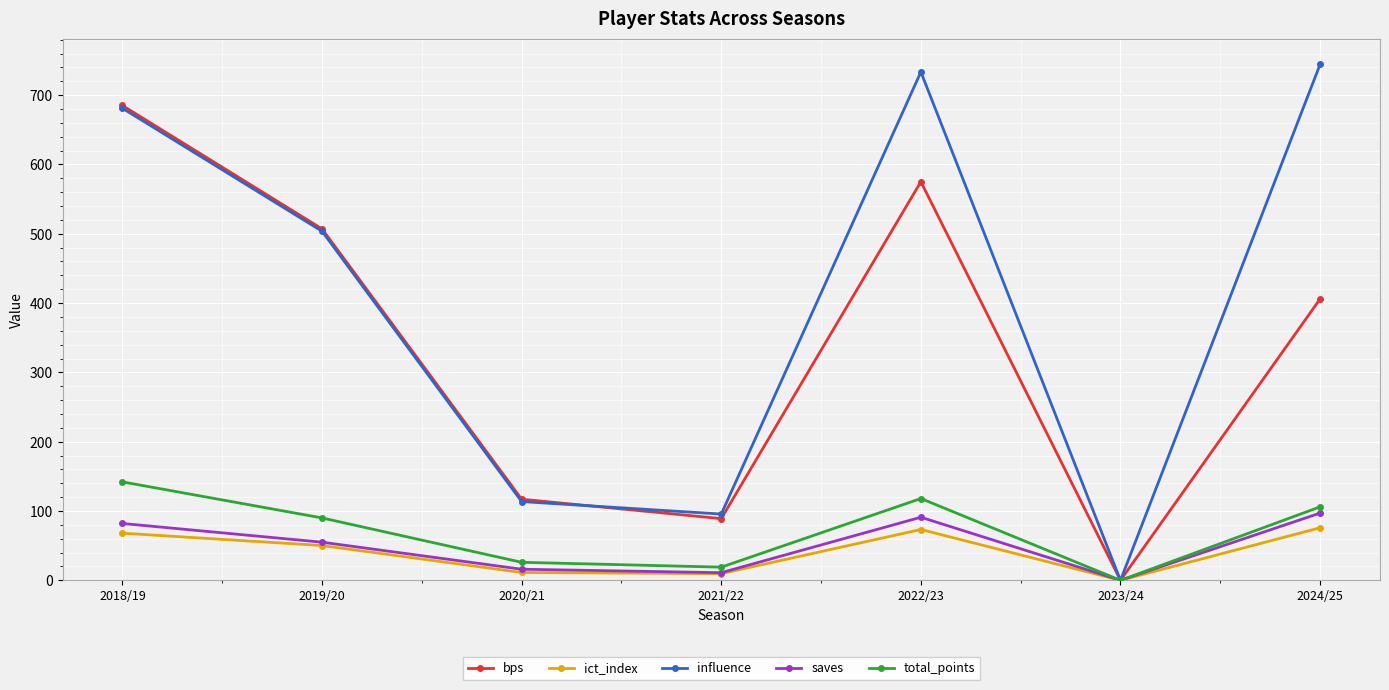

What is the difference between the highest and lowest values at 2020/21?

105.7